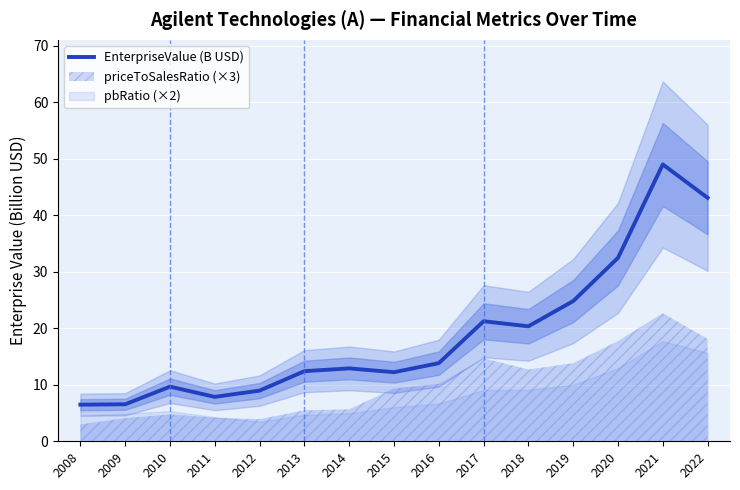

At which category does the chart reach its minimum across all series?

2008